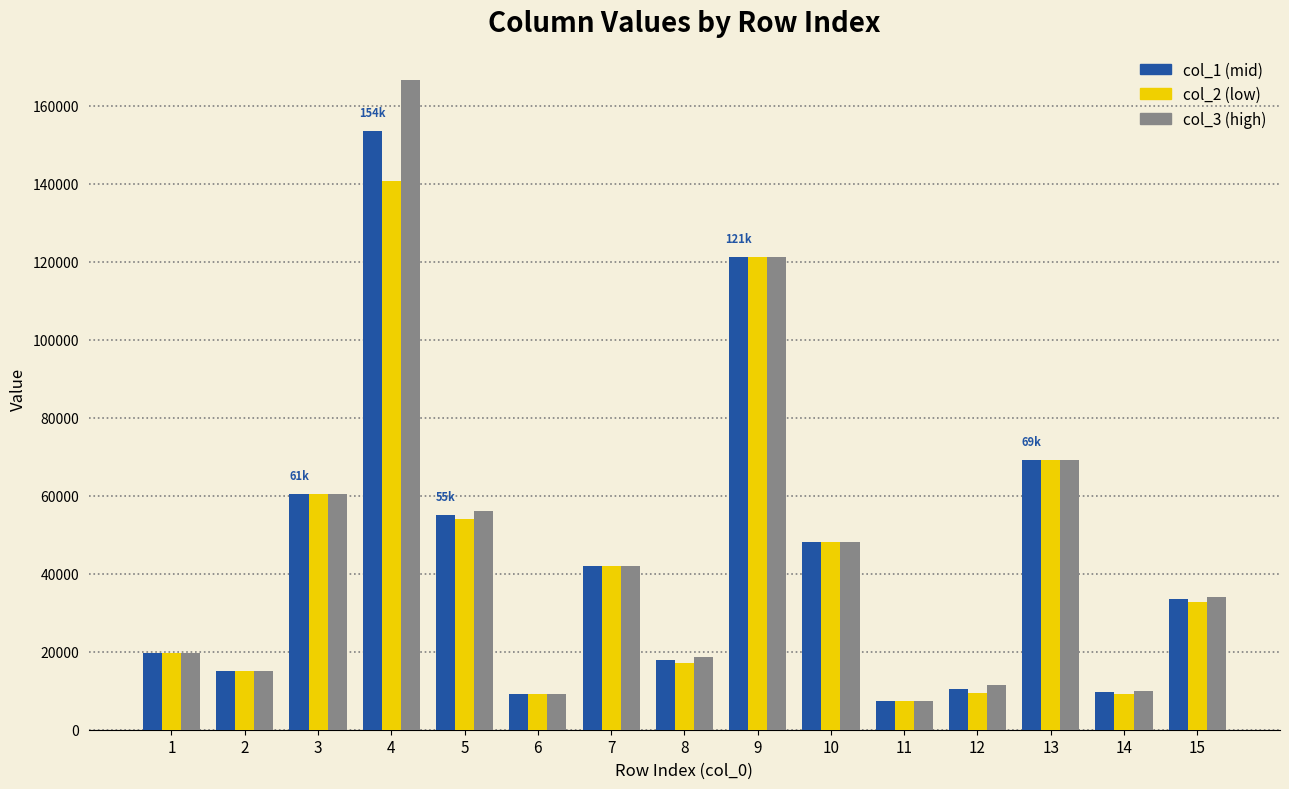

At which category is the sum across all series the highest?

4